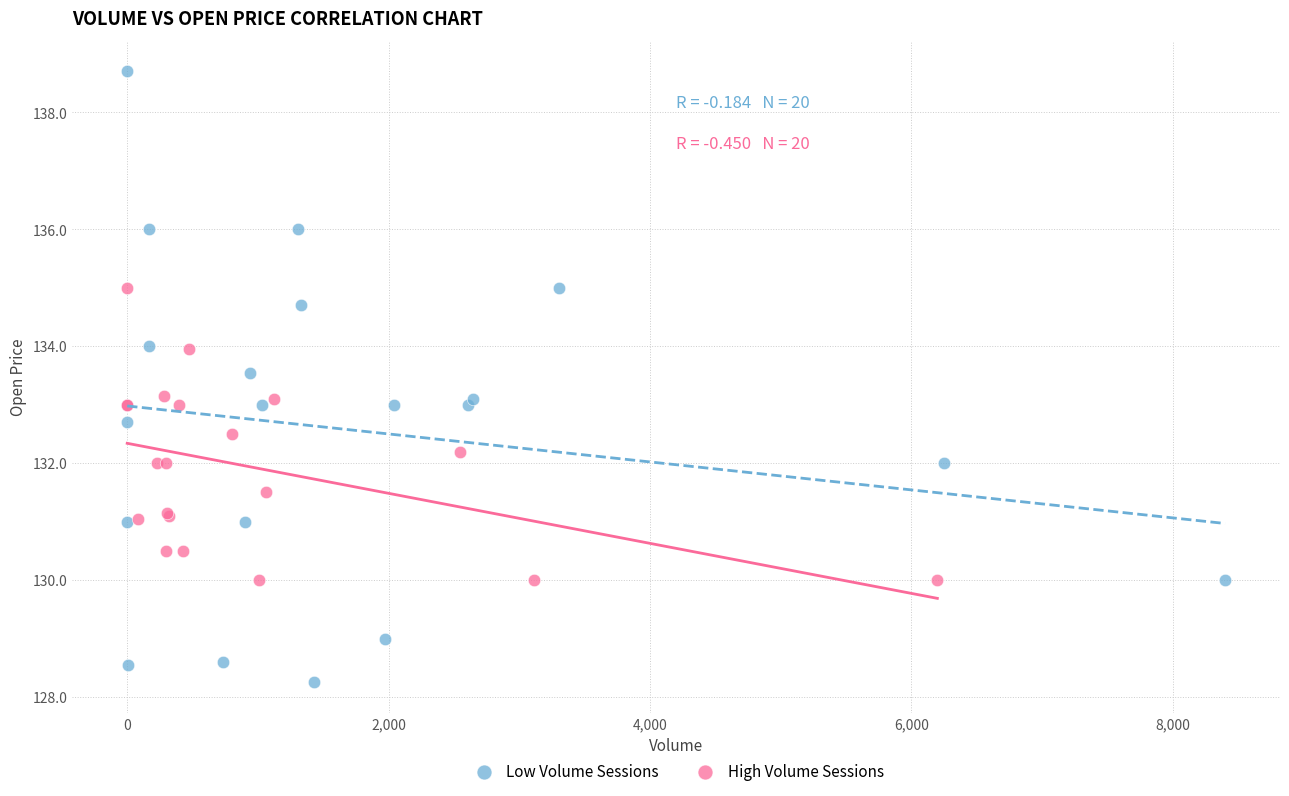

Which series has the largest Y range (max minus min)?

Low Volume Sessions